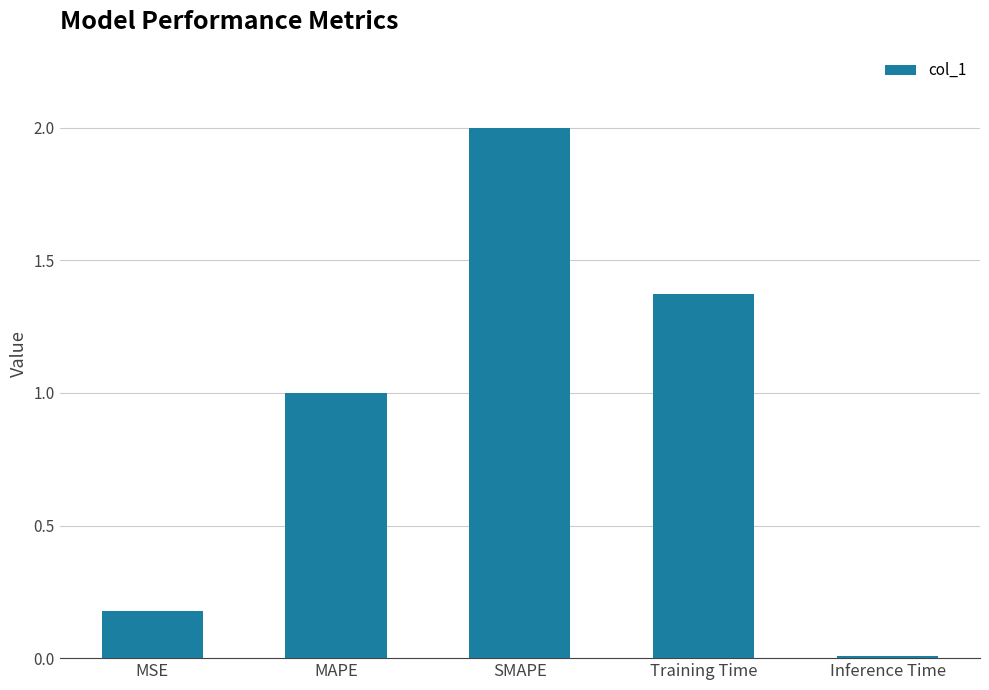

Which category has the highest value across all series?

SMAPE